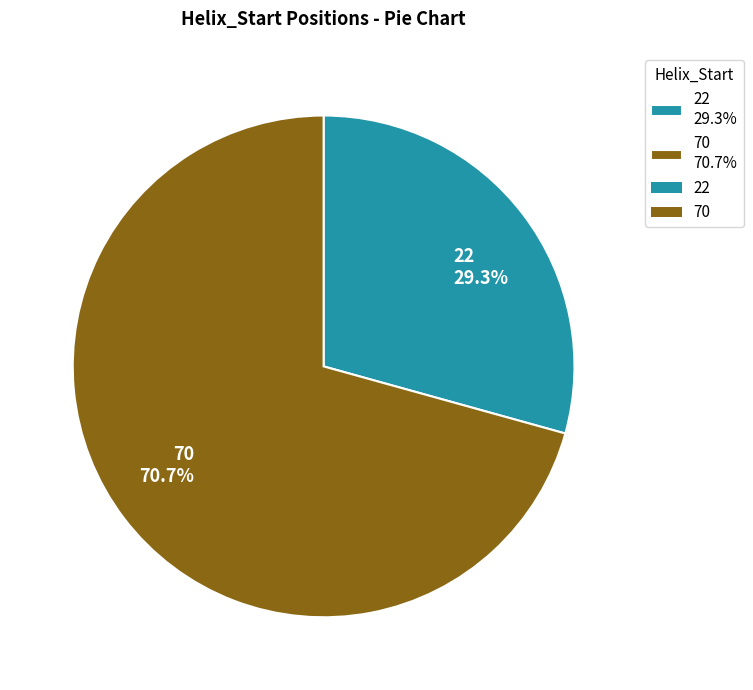

Which slice is the largest?

70